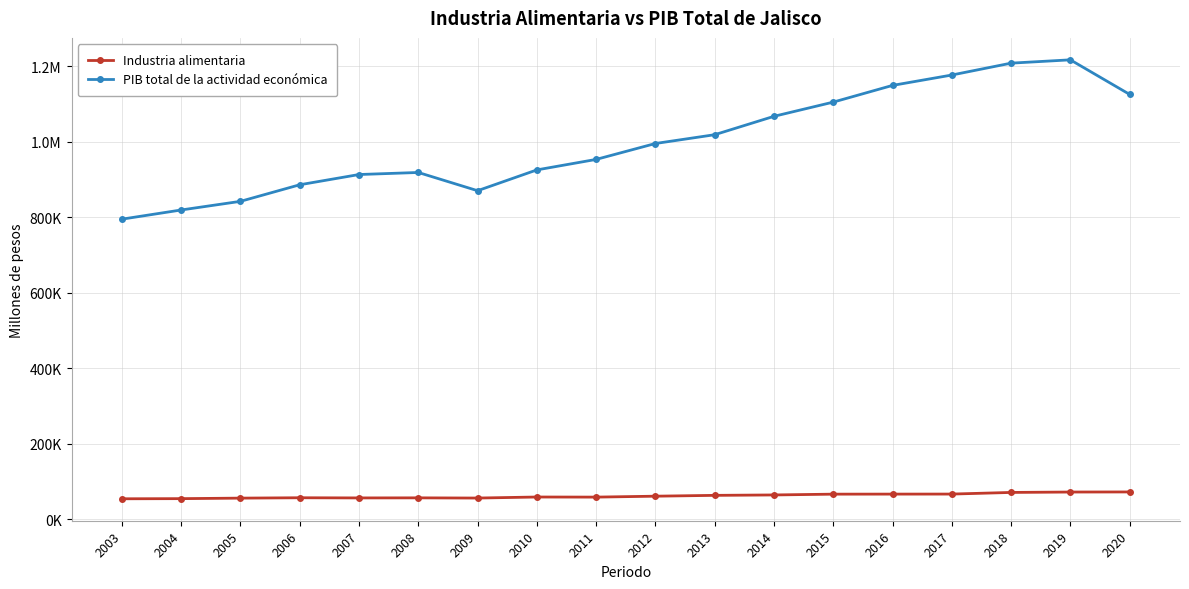

What is the sum of the Industria alimentaria values at 2013 and 2017?

130477.2